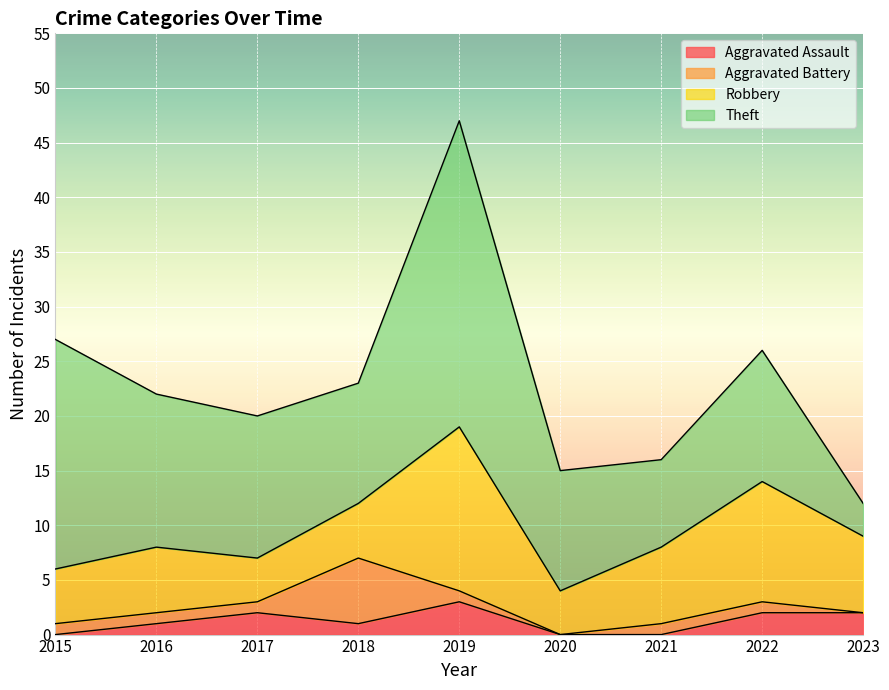

Reading left to right, transcribe all the data shown in this chart.

Aggravated Assault: 0	1	2	1	3	0	0	2	2
Aggravated Battery: 1	1	1	6	1	0	1	1	0
Robbery: 5	6	4	5	15	4	7	11	7
Theft: 21	14	13	11	28	11	8	12	3